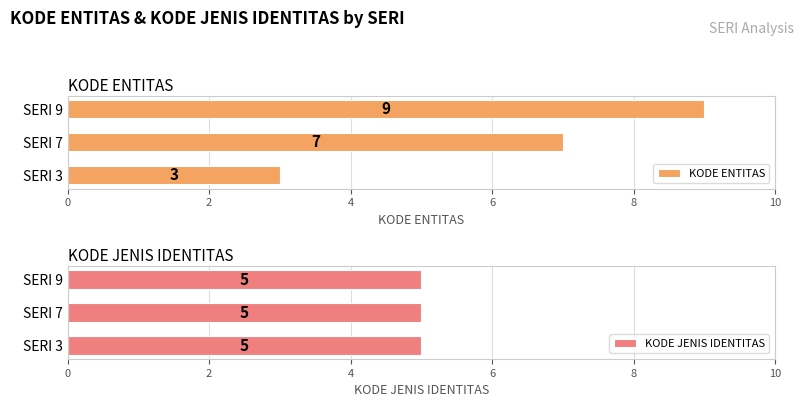

Which series has the largest total across all categories?

KODE ENTITAS